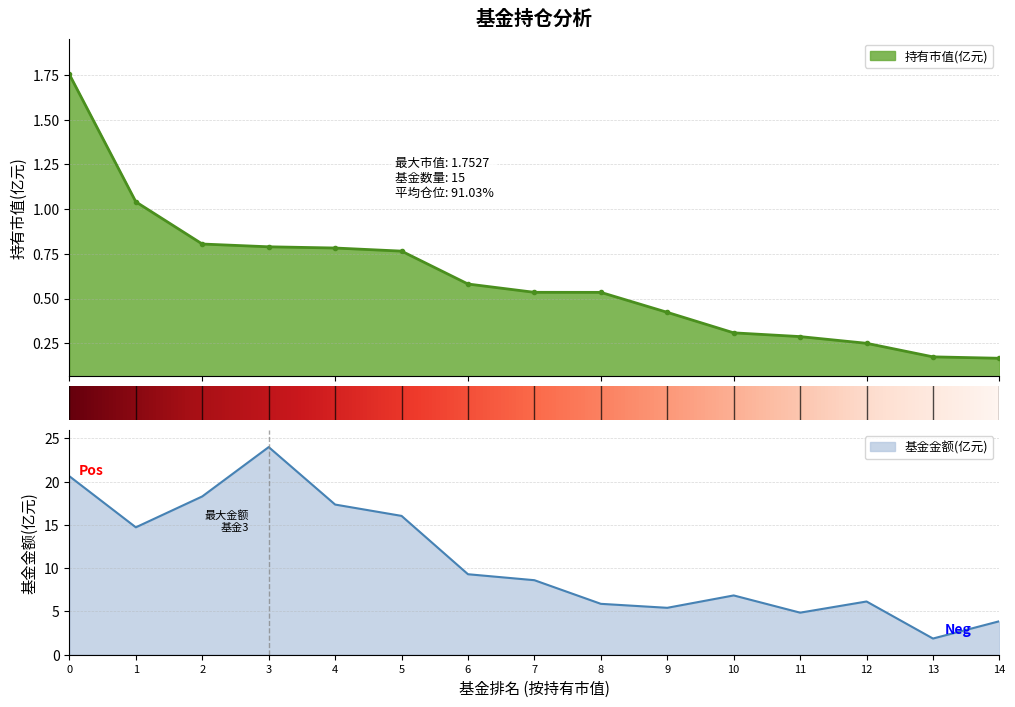

The 基金金额(亿元) series shows 8.7 at 3. True or false?

False